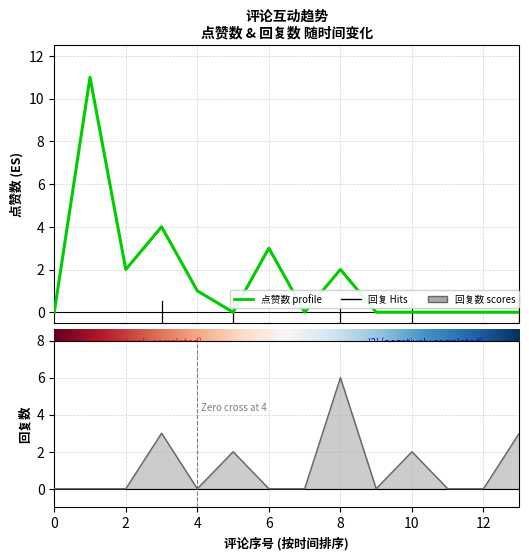

The value of 回复数 at 1676365404 is 0. True or false?

True